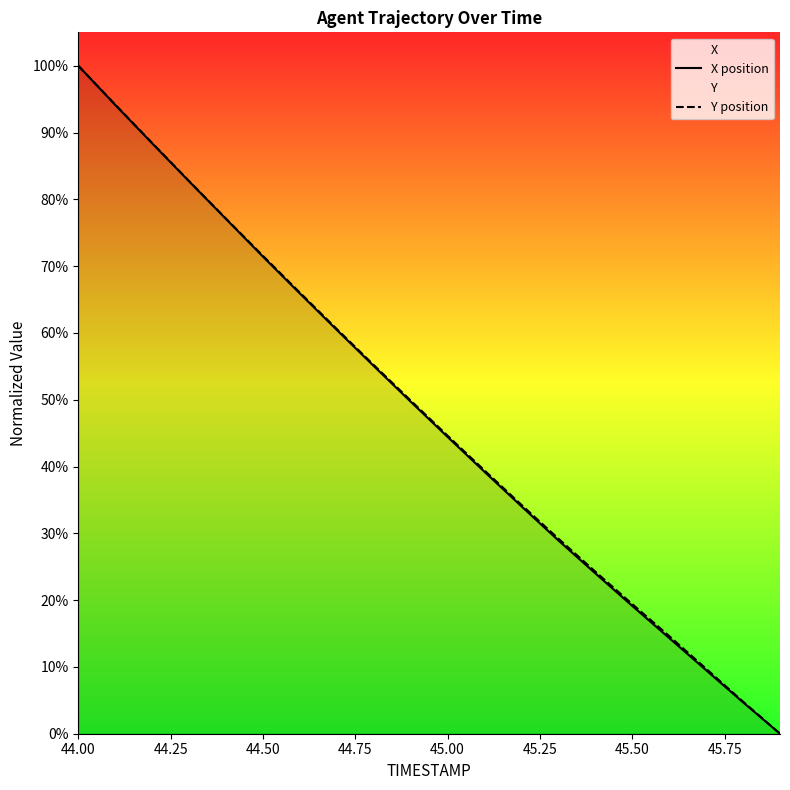

At which category is the sum across all series the highest?

44.00